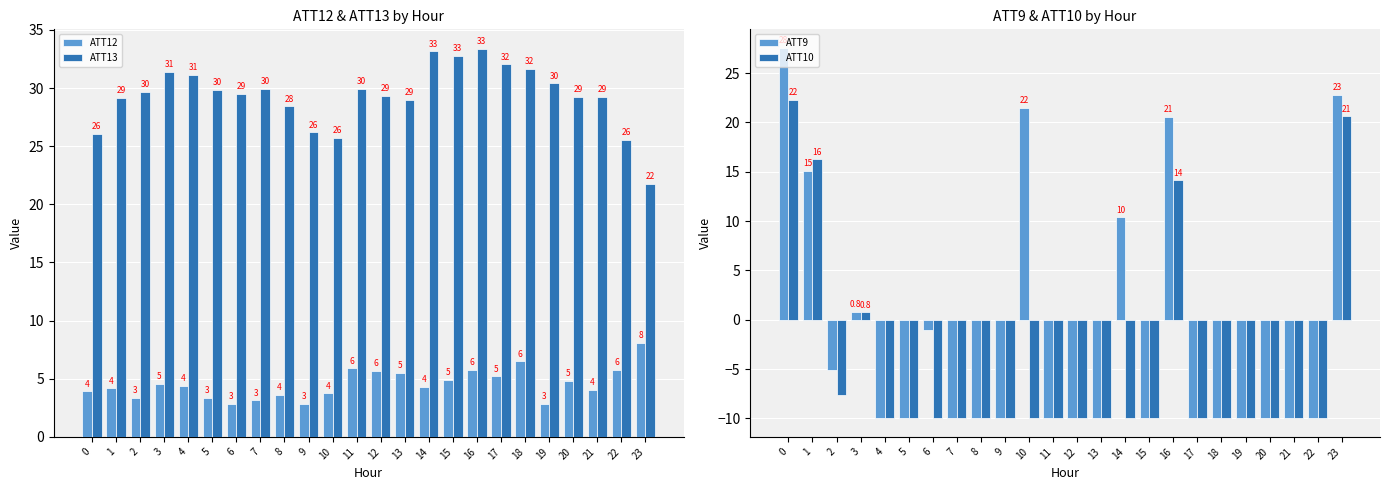

True or false: ATT12 has a value of 2.2 at 11.

False